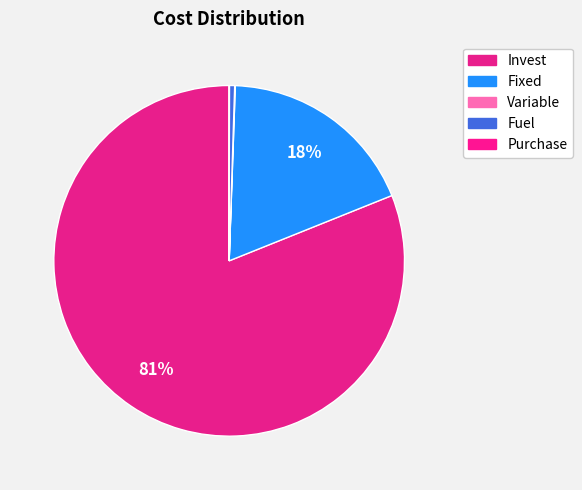

True or false: Invest accounts for 81% of the total.

True